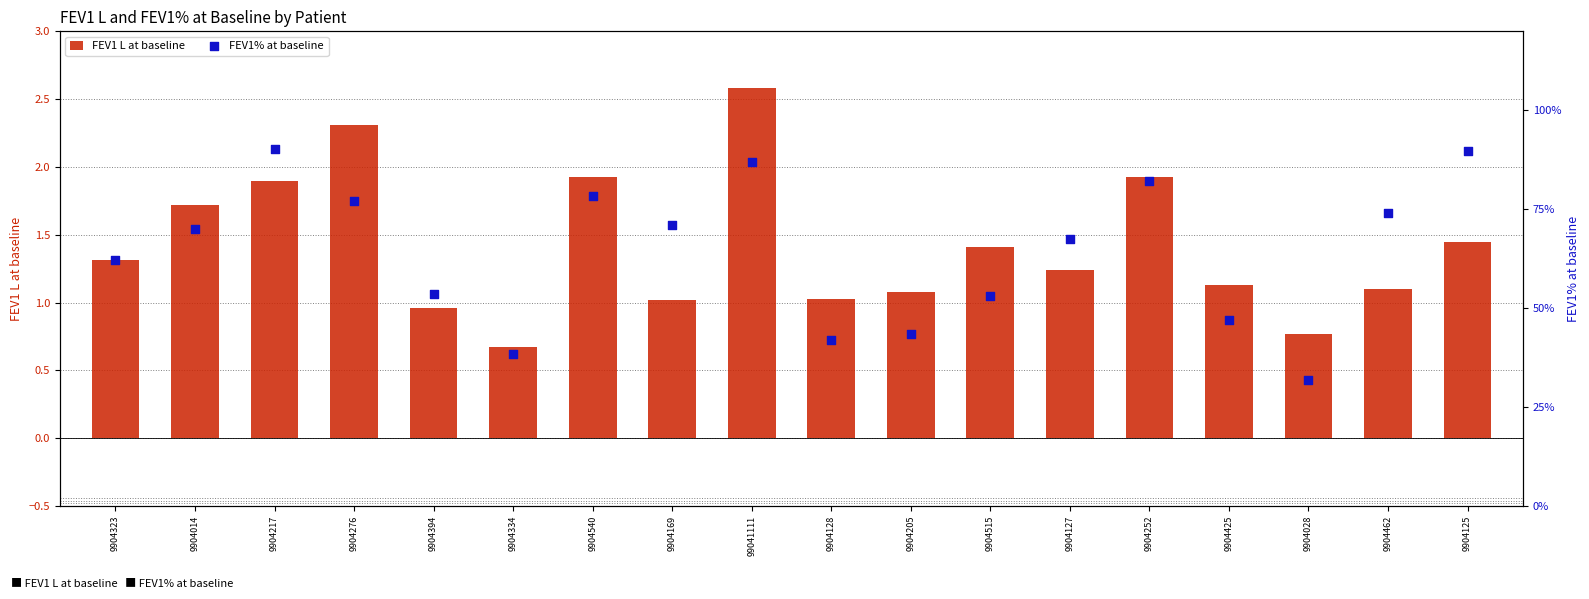

What are all the series names shown in the legend?

FEV1 L at baseline, FEV1% at baseline